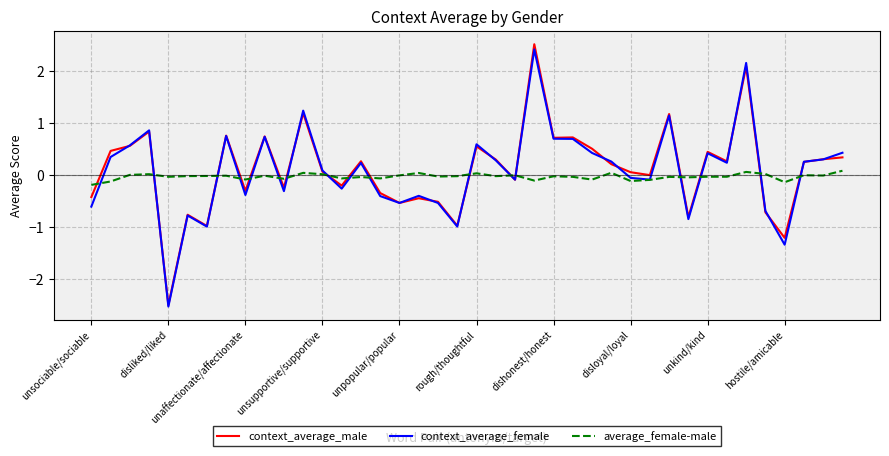

True or false: context_average_male has more than 2 points higher than both neighbors.

True